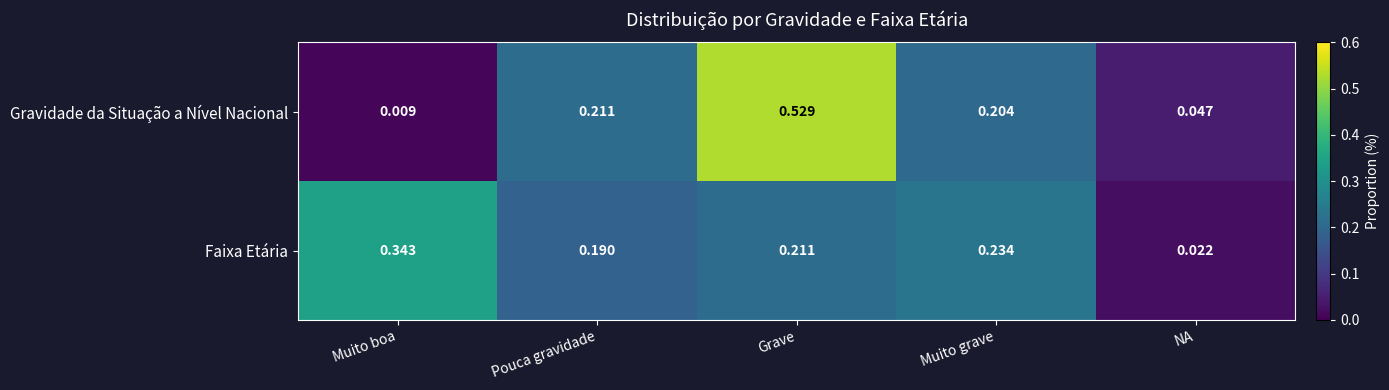

Which series has the widest spread of values?

Gravidade da Situação a Nível Nacional